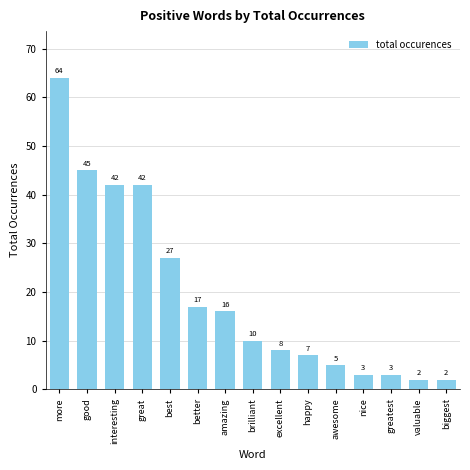

How many data points does each series have?

15